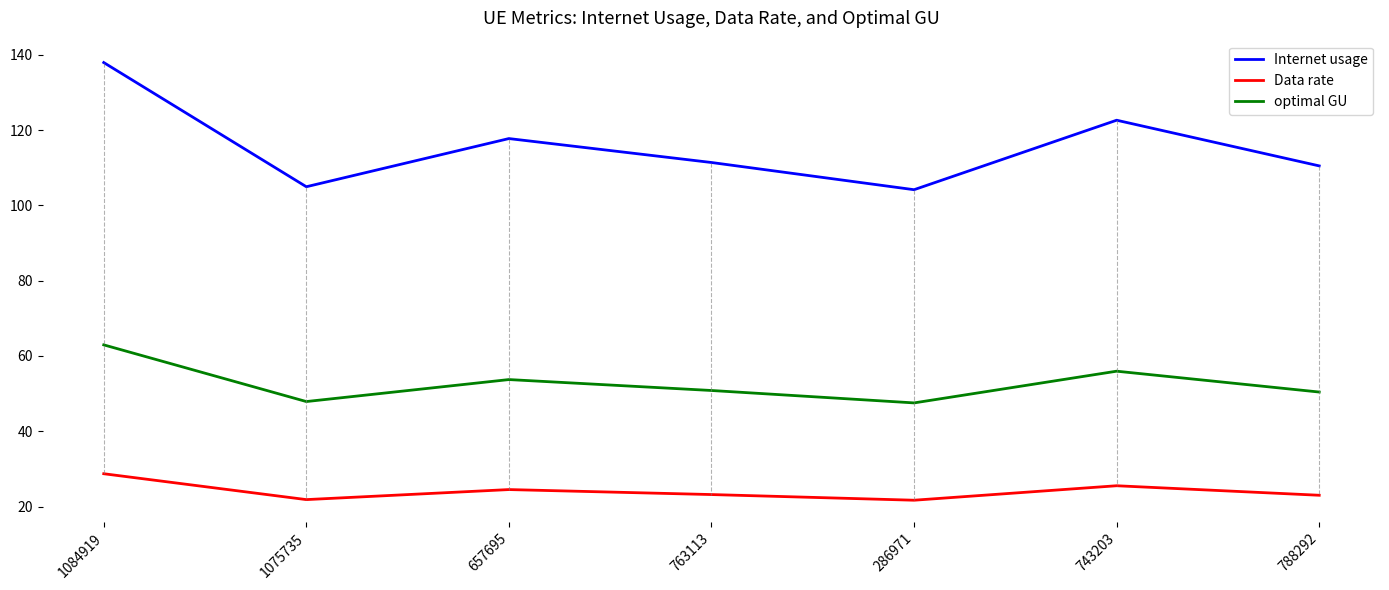

What position from the right is 286971?

3